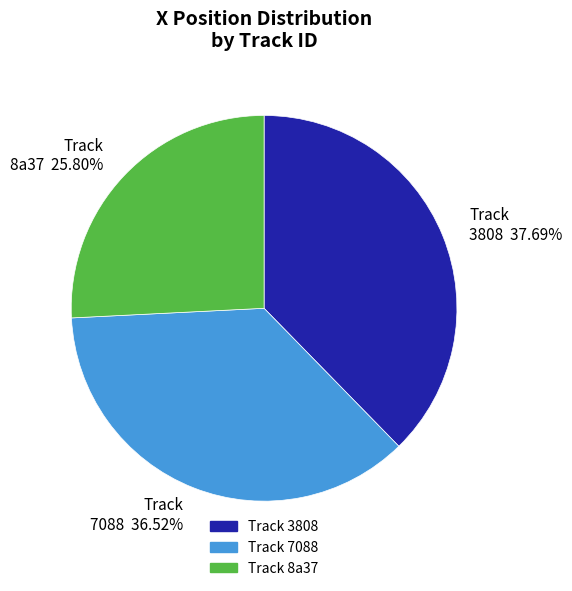

Between Track 7088 36.52% and Track 8a37 25.80%, which is larger?

Track 7088 36.52%